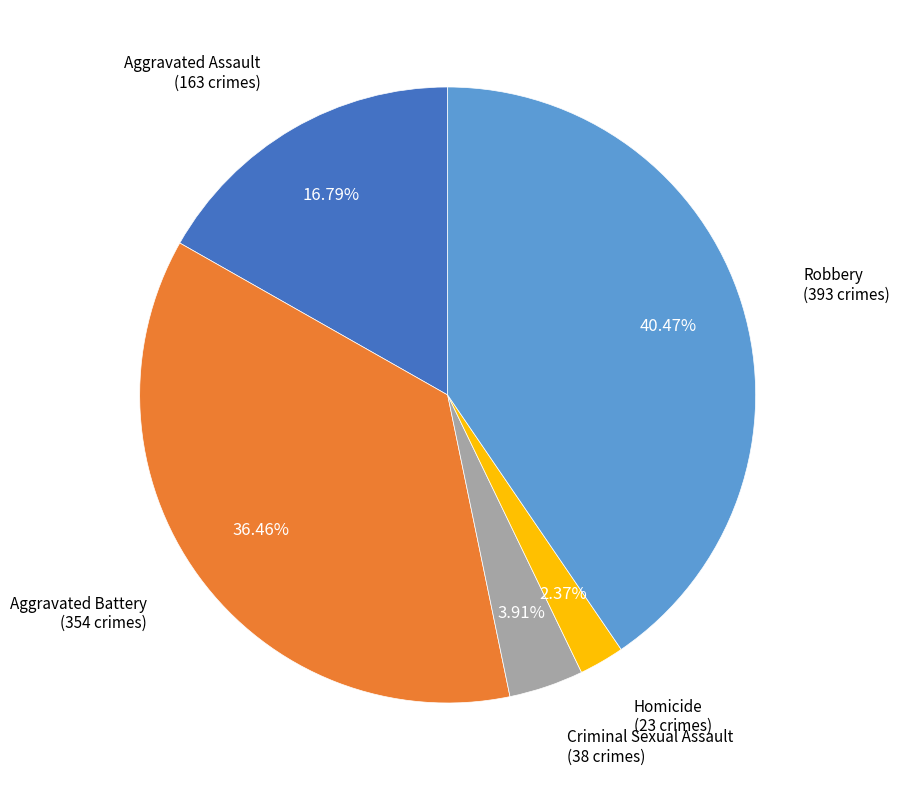

To the nearest percent, what portion does Criminal Sexual Assault represent?

4%